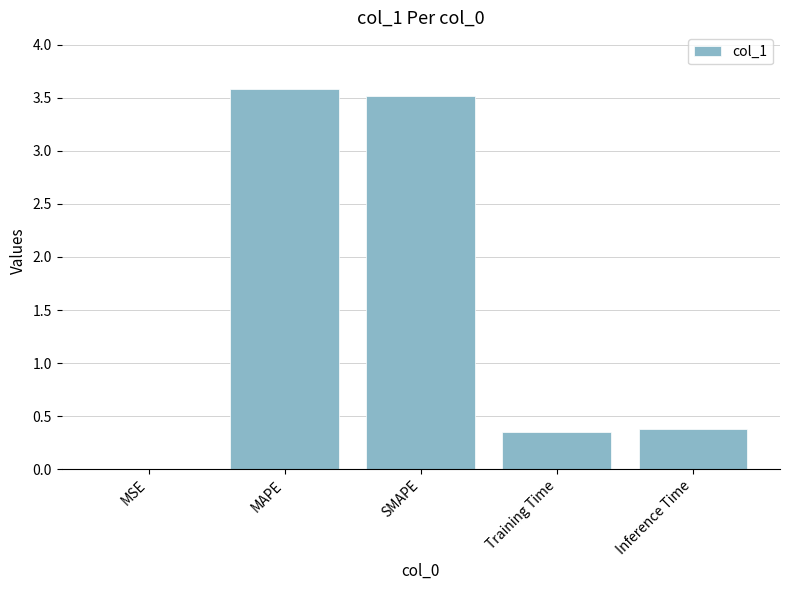

What is the greatest value displayed?

3.6